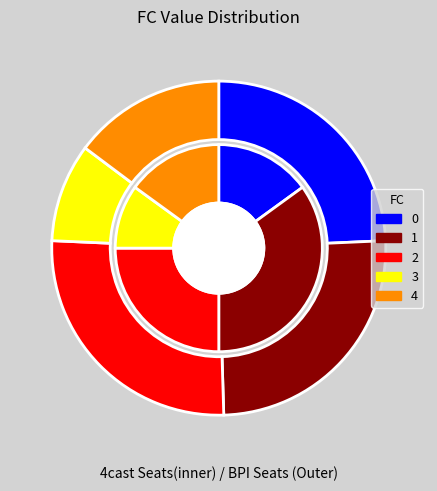

True or false: 7 accounts for 18% of the total.

False